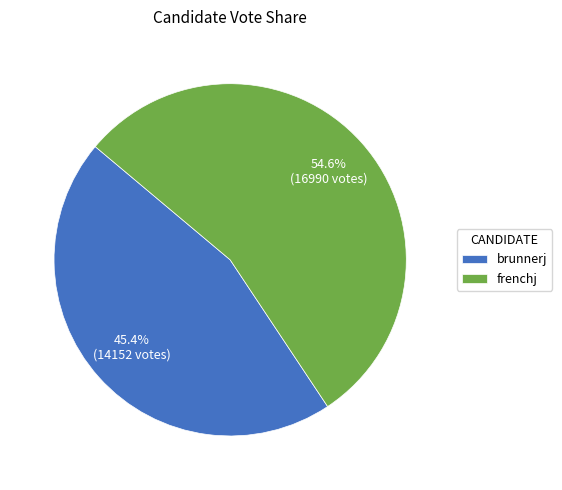

How many slices are in this pie chart?

2